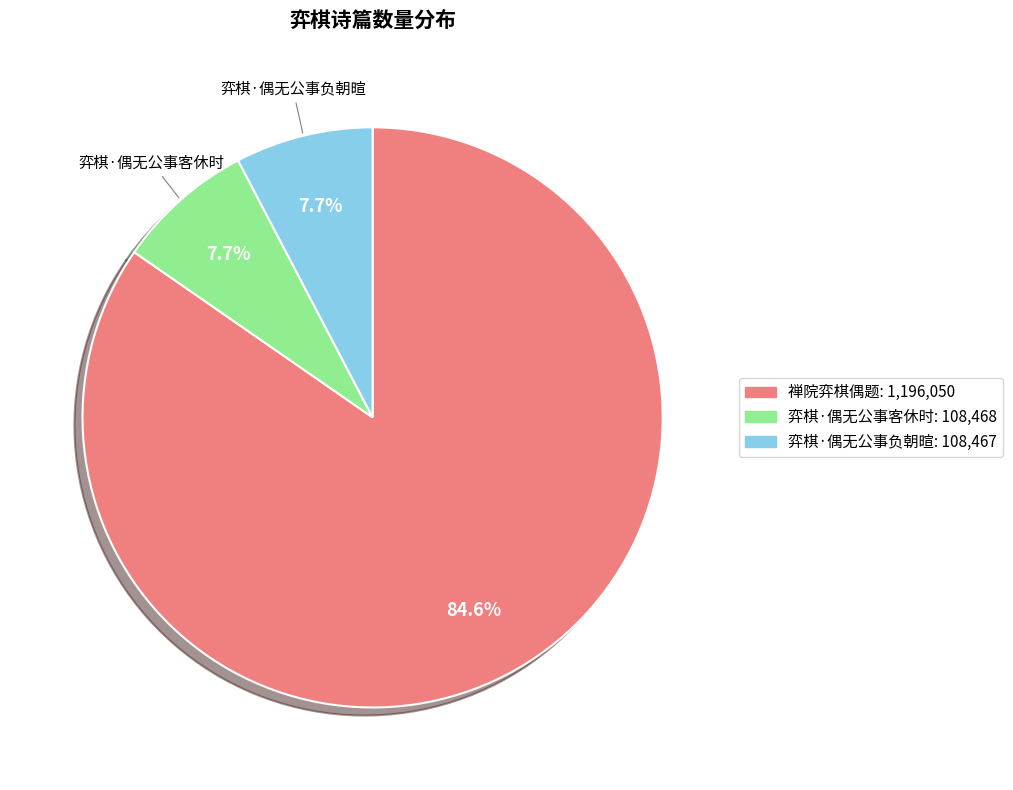

Does any single category account for the majority?

Yes